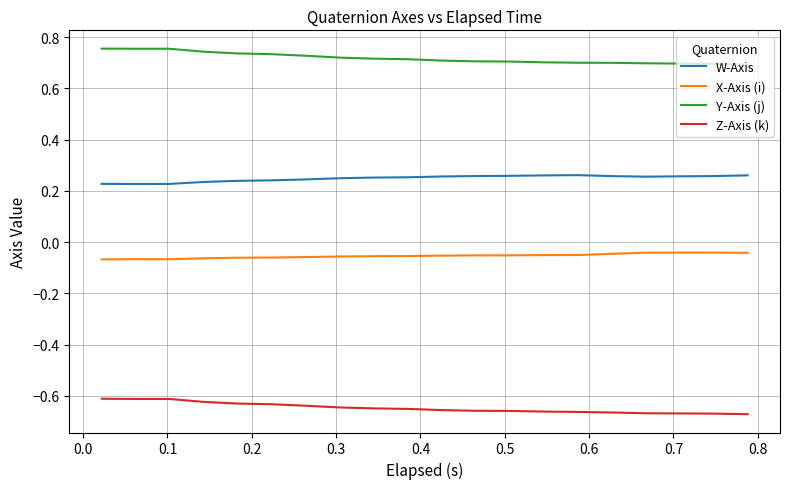

Which series has the largest total across all categories?

Y-Axis (j)